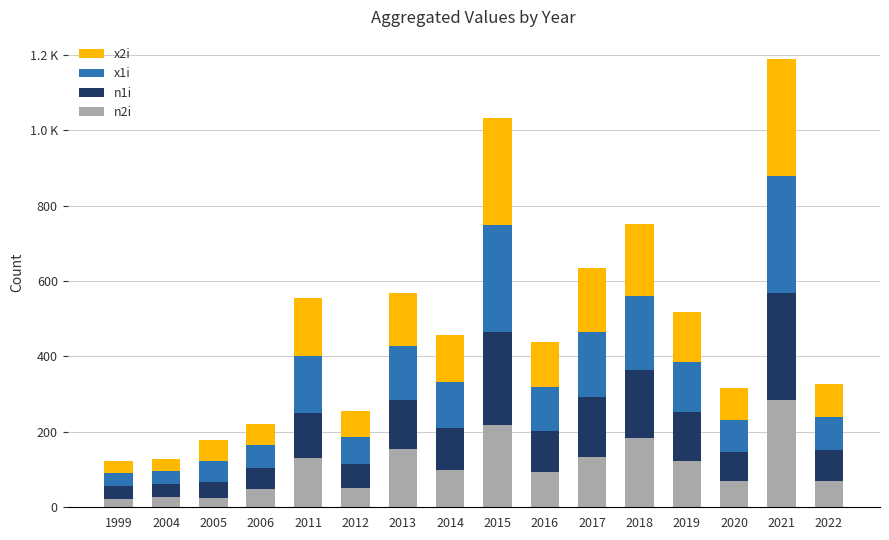

Between 1999 and 2018, which series saw the biggest shift?

n2i